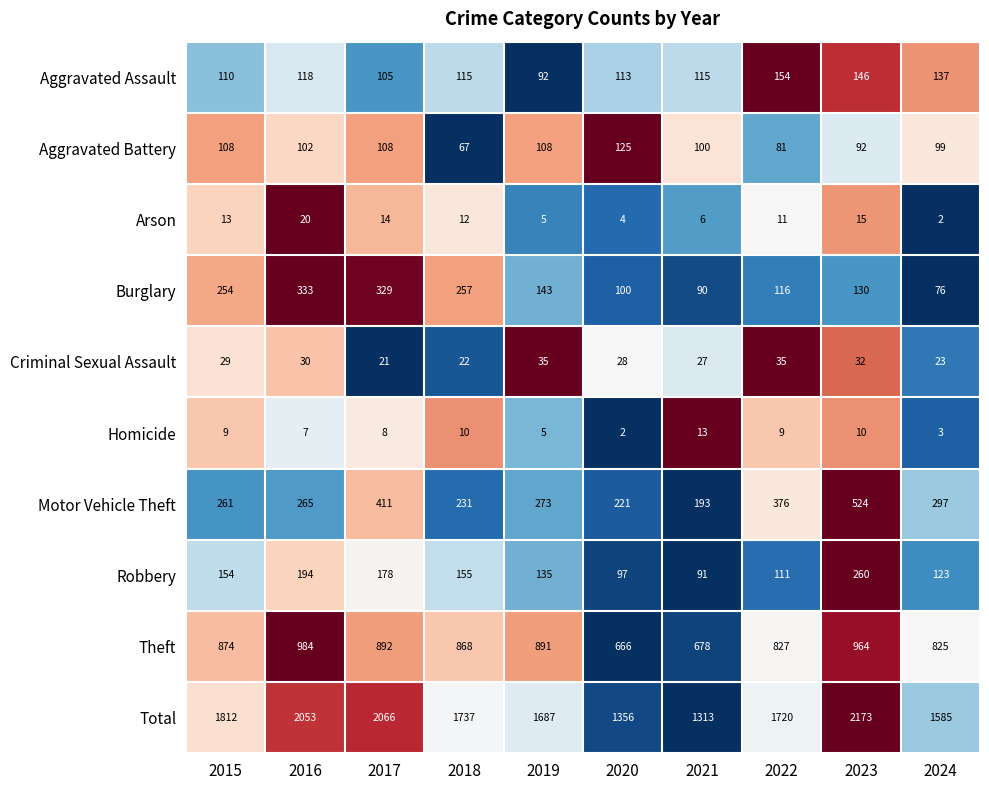

Which series has the widest spread of values?

Total